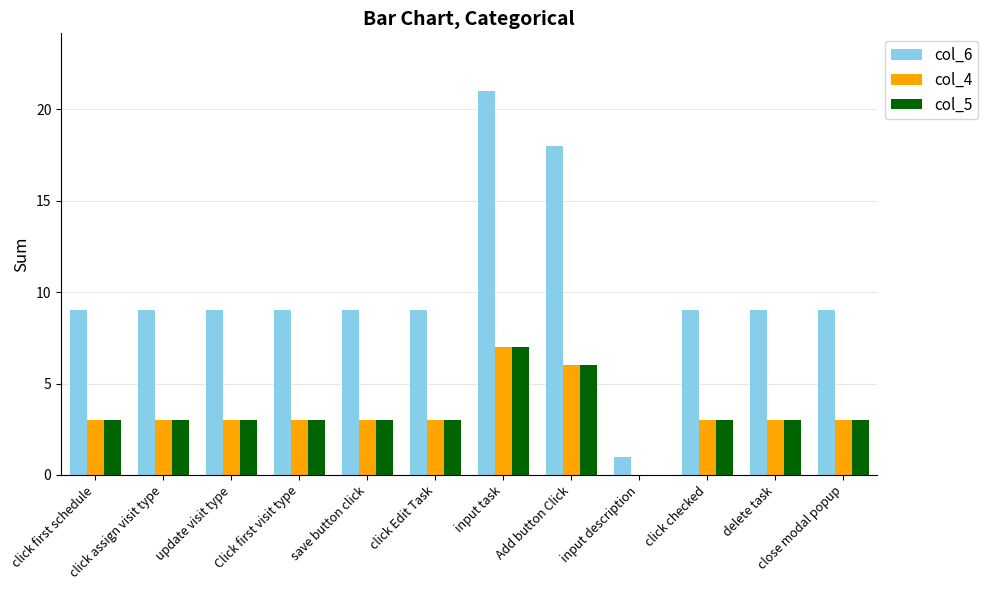

The col_5 series shows 5 at click assign visit type. True or false?

False